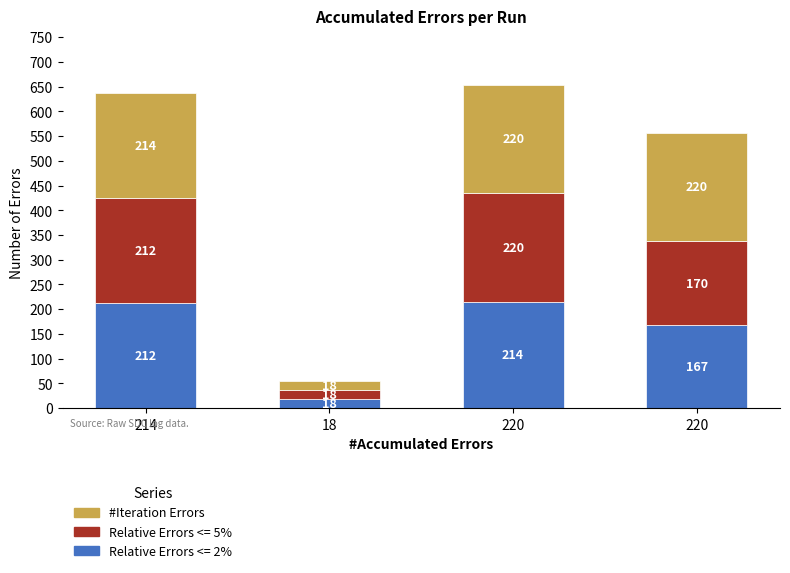

What is the label of the 3rd bar from the left?

220